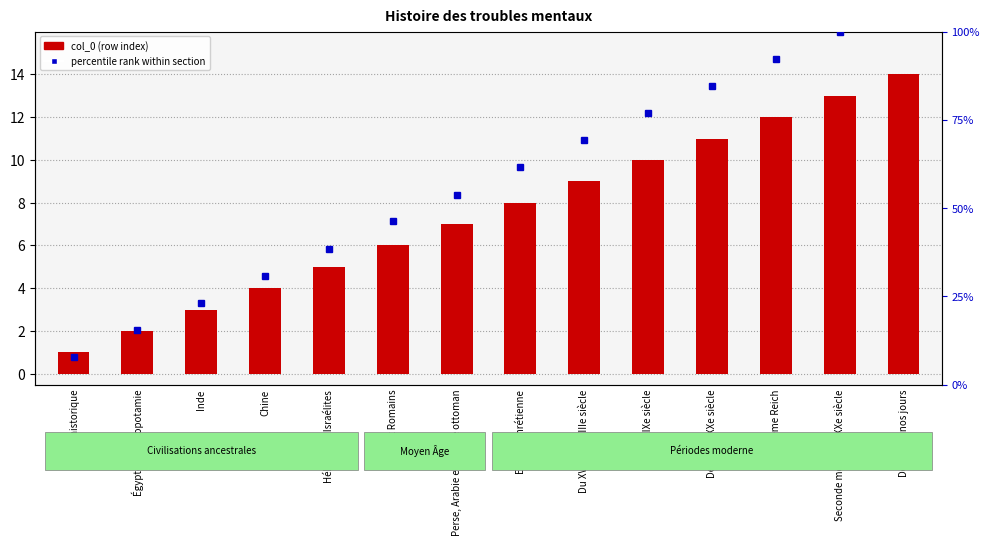

Which series changed the most between Chine and De 2000 à nos jours?

percentile rank within section